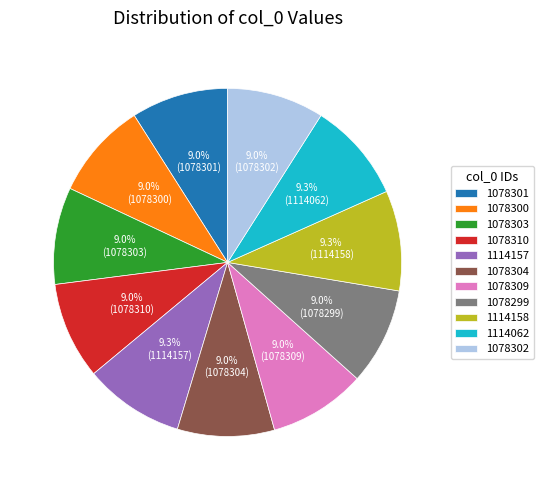

Is 1114157 the majority of the pie?

No